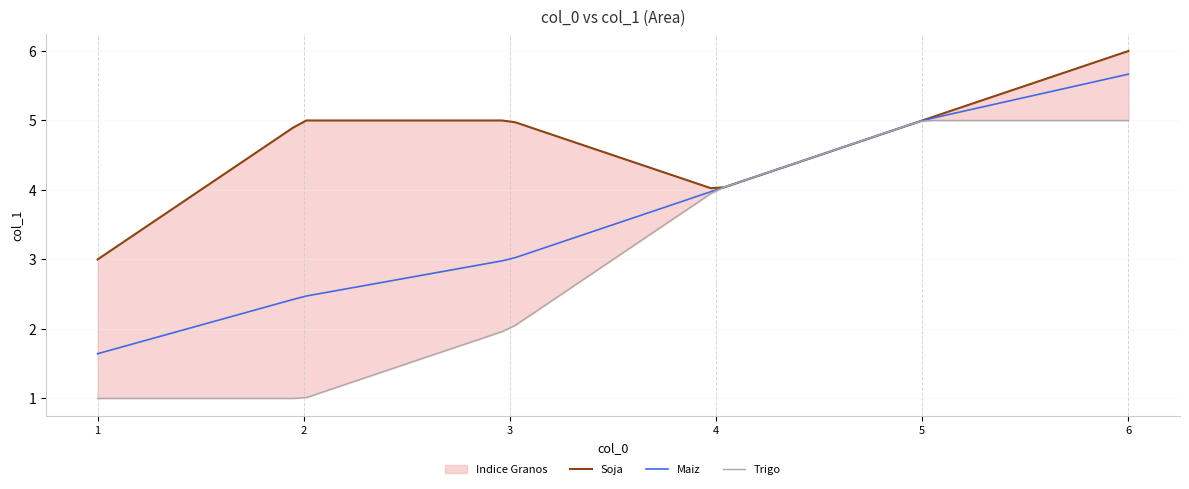

Count the number of categories in the chart.

6